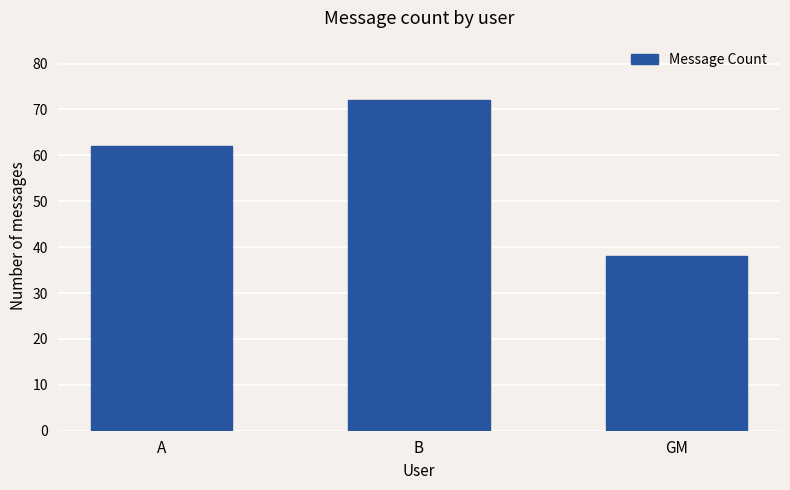

Reading left to right, list all the values displayed in this chart.

62	72	38